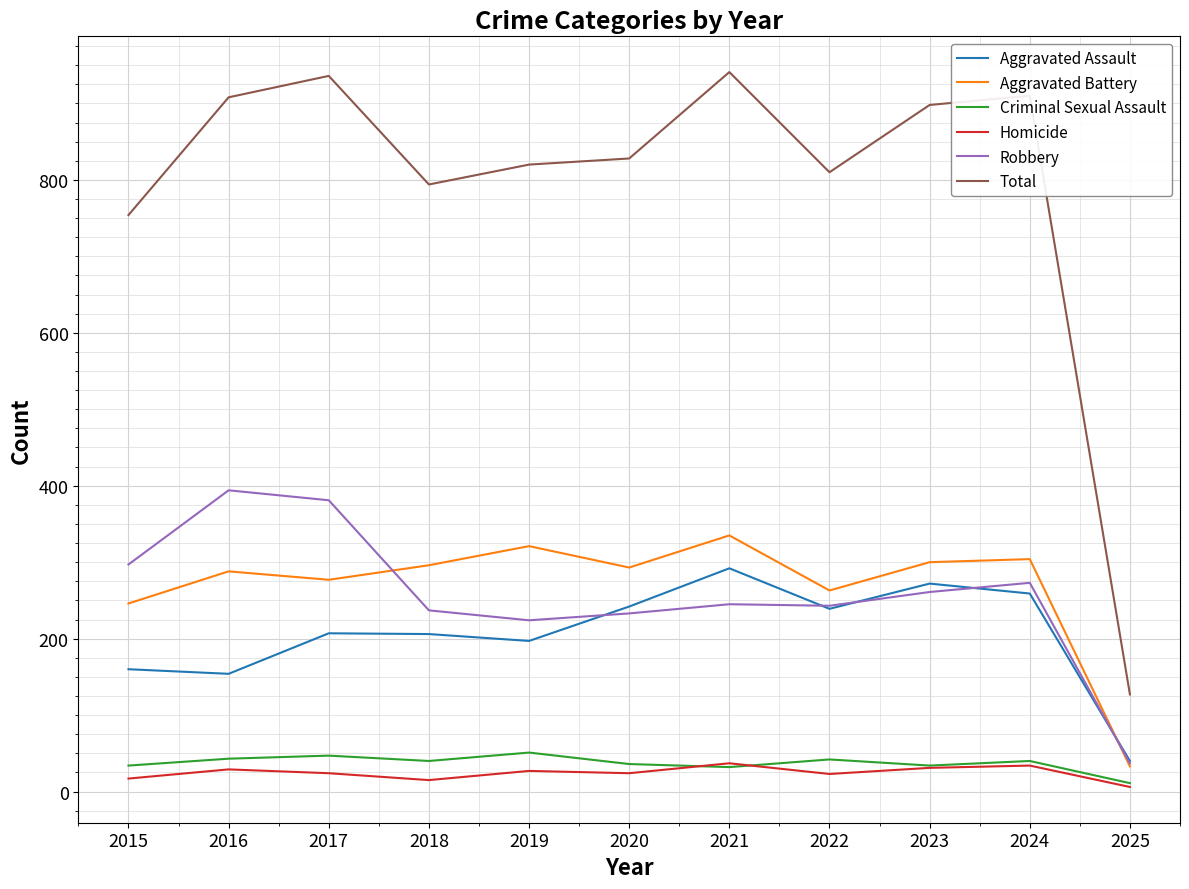

Which series has the widest spread of values?

Total